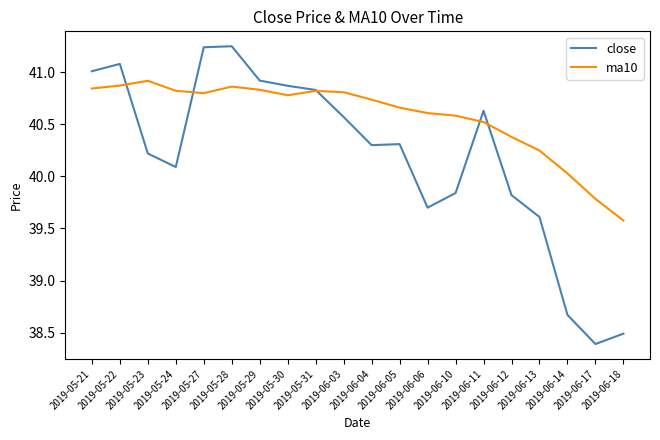

What is the sum of the ma10 values at 2019-06-04 and 2019-05-29?

81.6